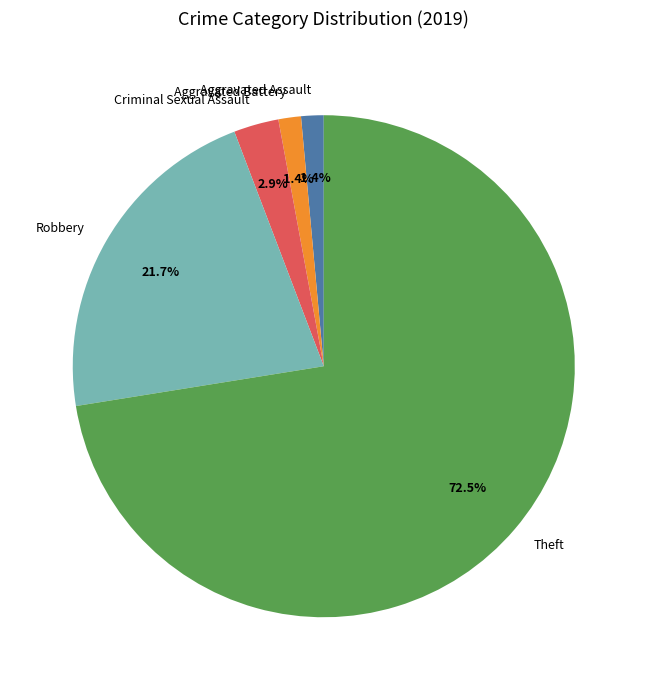

To the nearest percent, what is the difference between the largest and smallest slice percentages?

71%